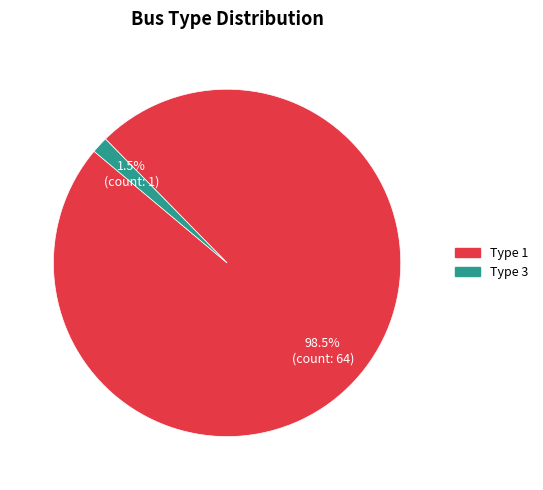

Is there any slice that represents more than half of the pie?

Yes